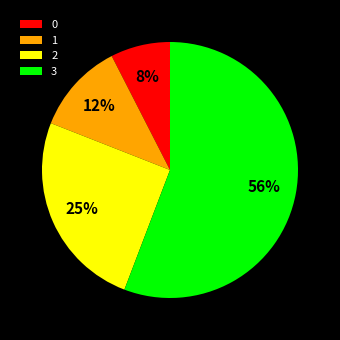

To the nearest percent, what is the combined percentage of 2 and 1?

37%